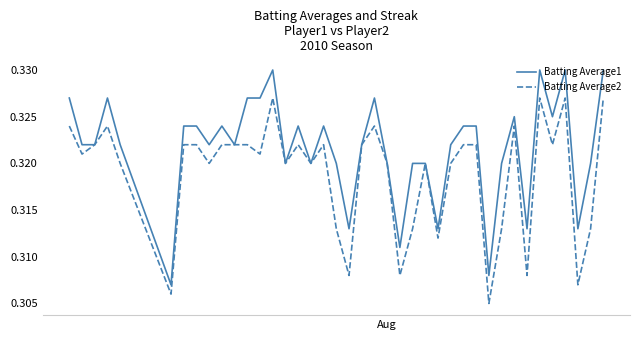

Which series has the widest spread of values?

Batting Average1